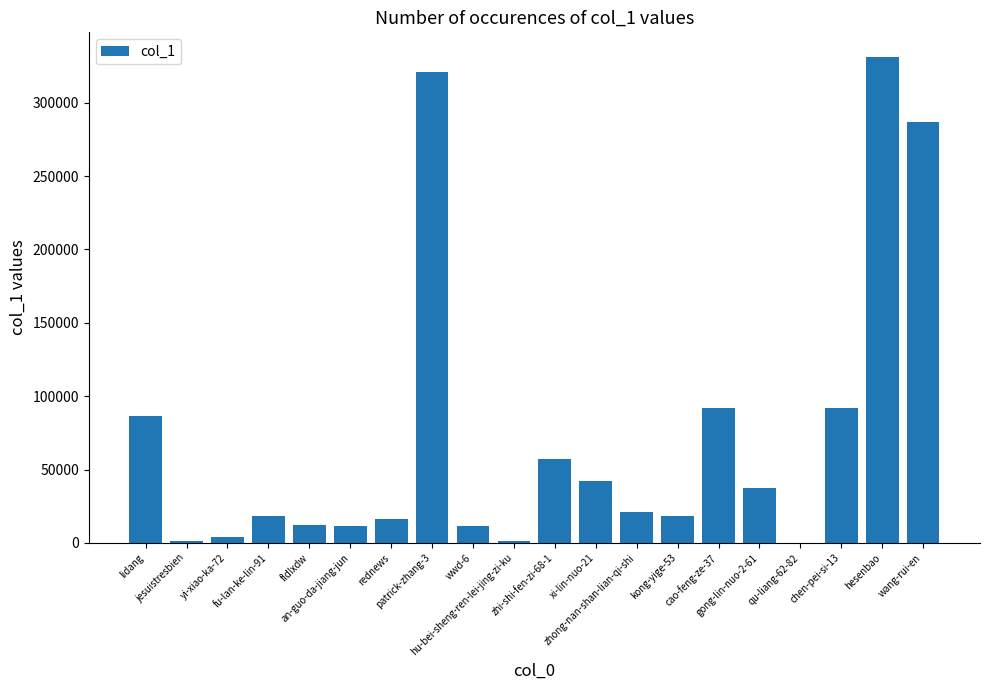

What is the maximum value shown in the chart?

331446